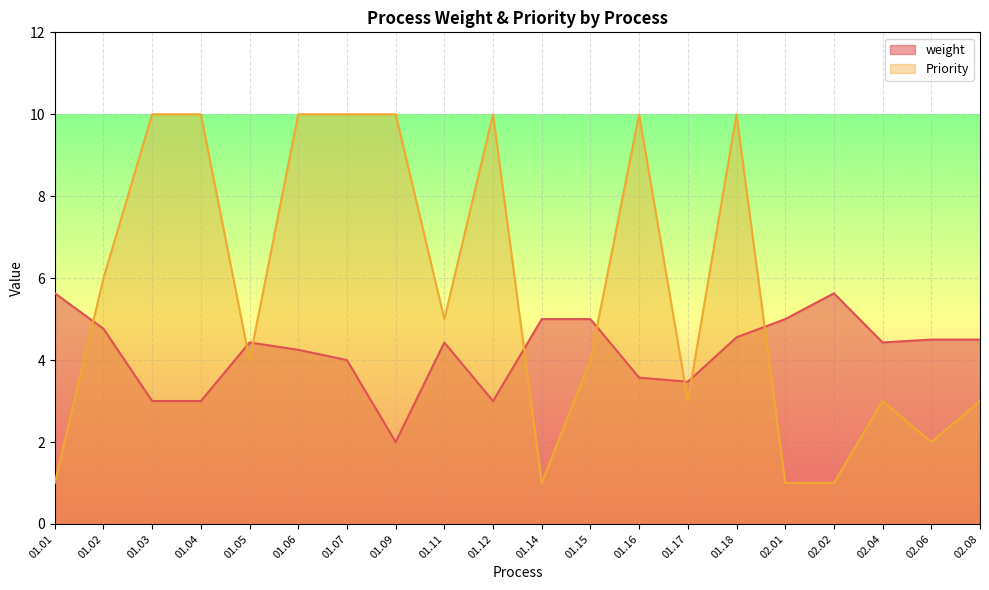

How many values in the weight series exceed 4?

13